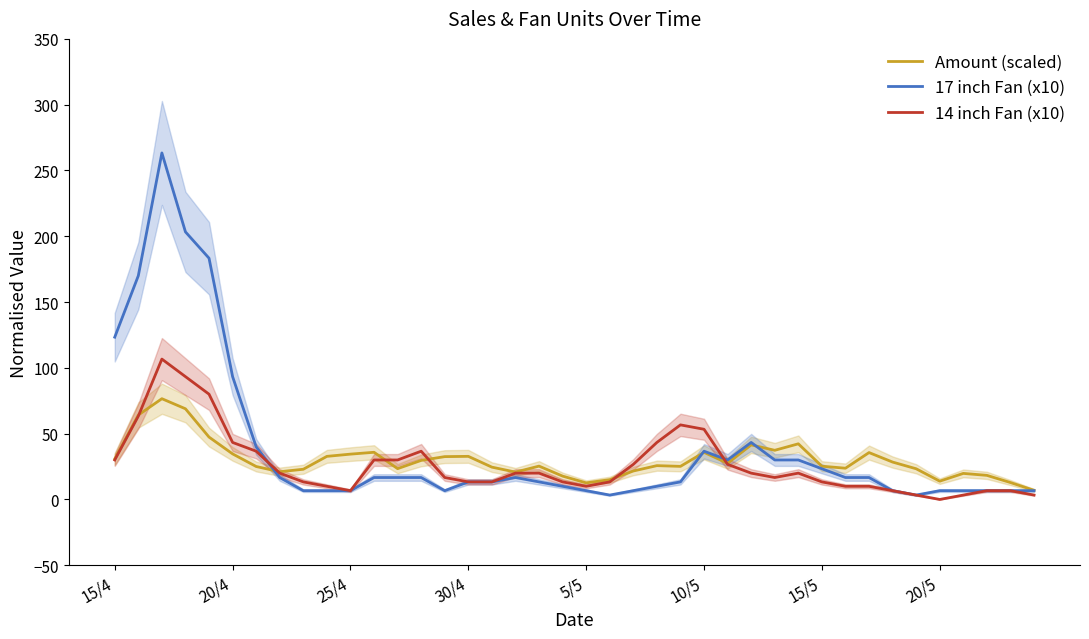

How many series are shown in this chart?

3